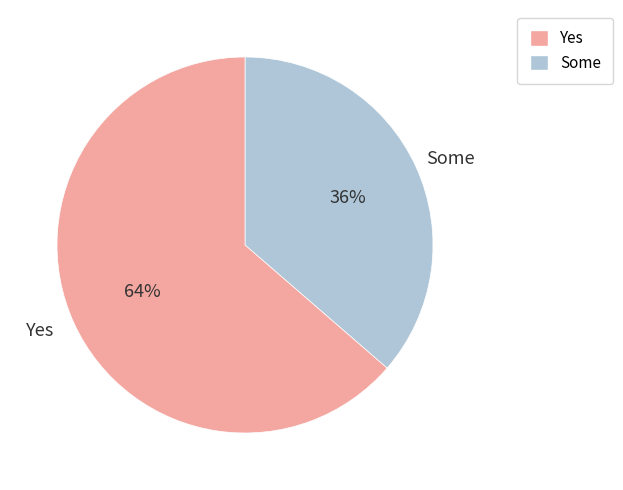

To the nearest percent, what is the average slice percentage?

50%